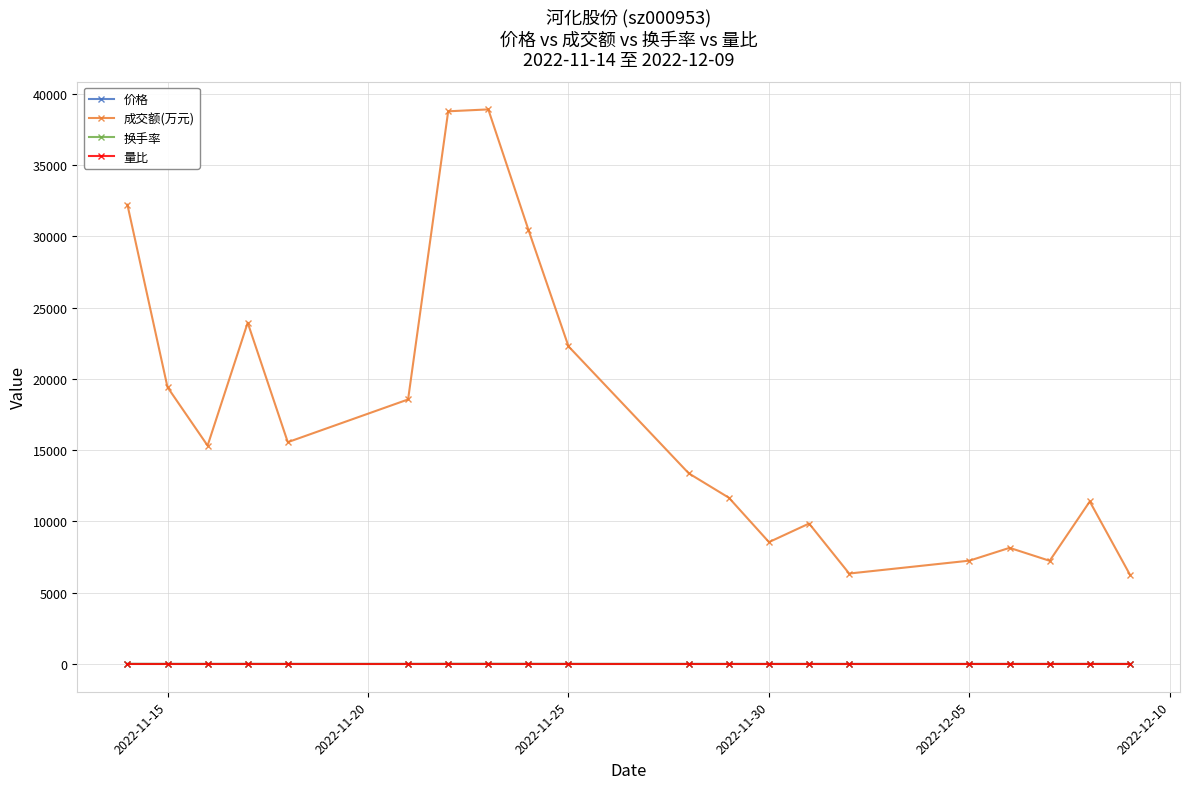

True or false: 量比 has more than 1 interior local peaks.

True